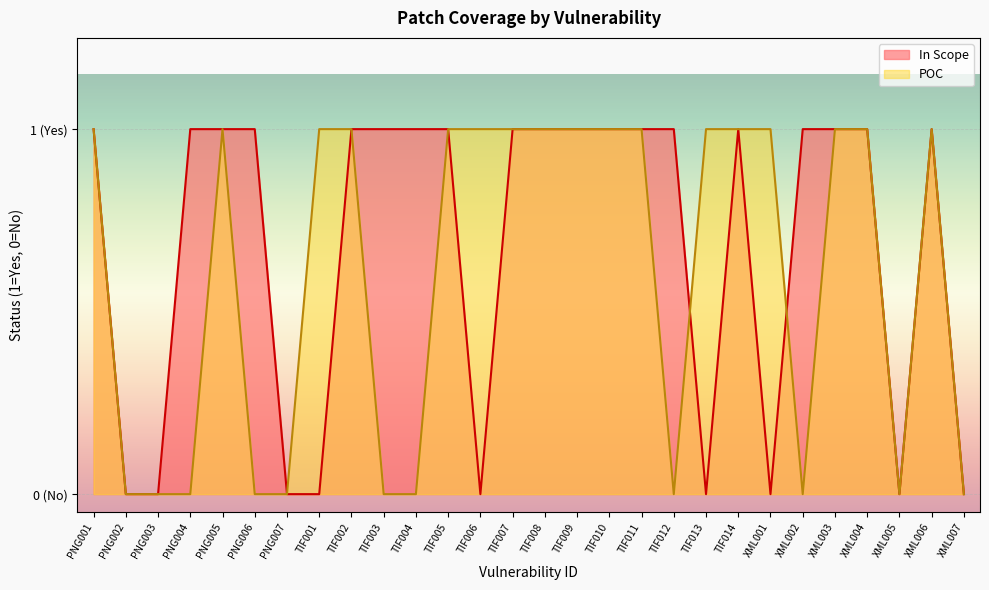

Reading right to left, list all the values displayed in this chart.

In Scope: 0	1	0	1	1	1	0	1	0	1	1	1	1	1	1	0	1	1	1	1	0	0	1	1	1	0	0	1
POC: 0	1	0	1	1	0	1	1	1	0	1	1	1	1	1	1	1	0	0	1	1	0	0	1	0	0	0	1